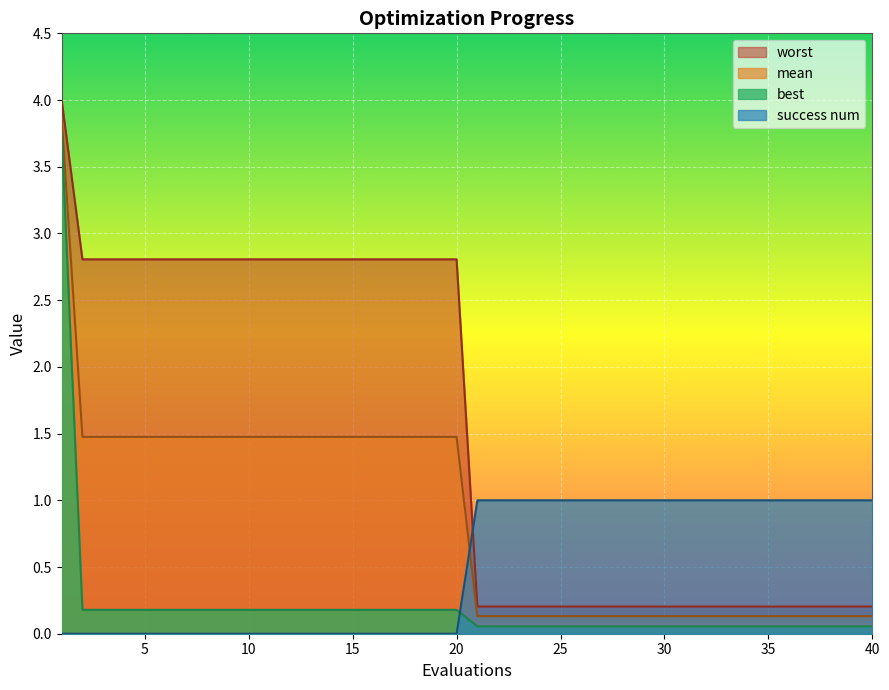

What is the sum of all mean values?

34.5